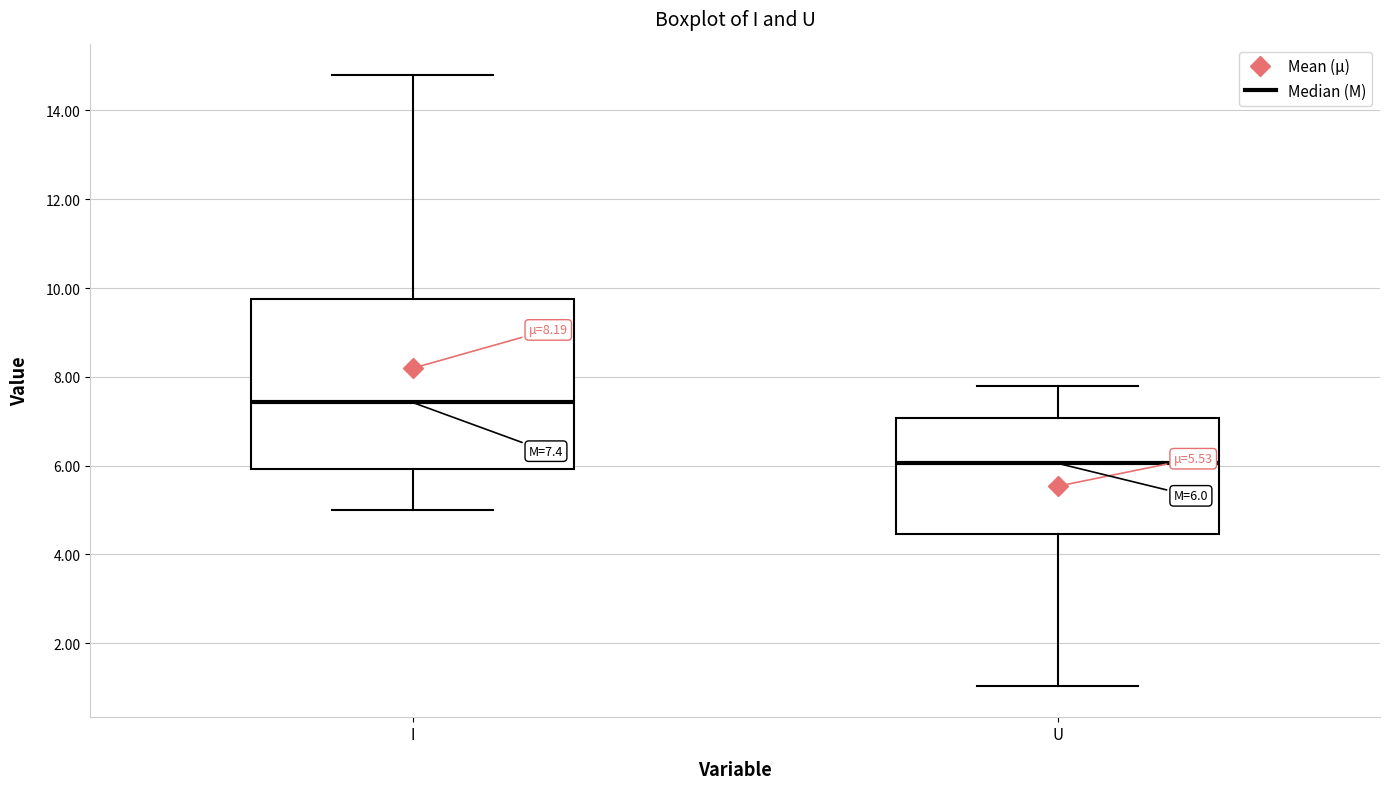

Comparing the boxes themselves (not the whiskers), which one is the tallest?

I